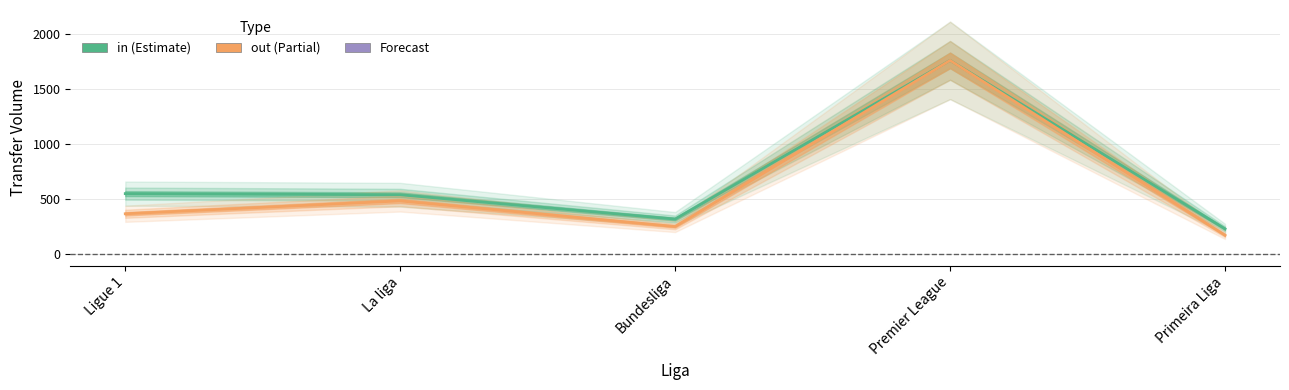

How many values in the out series exceed 367?

2